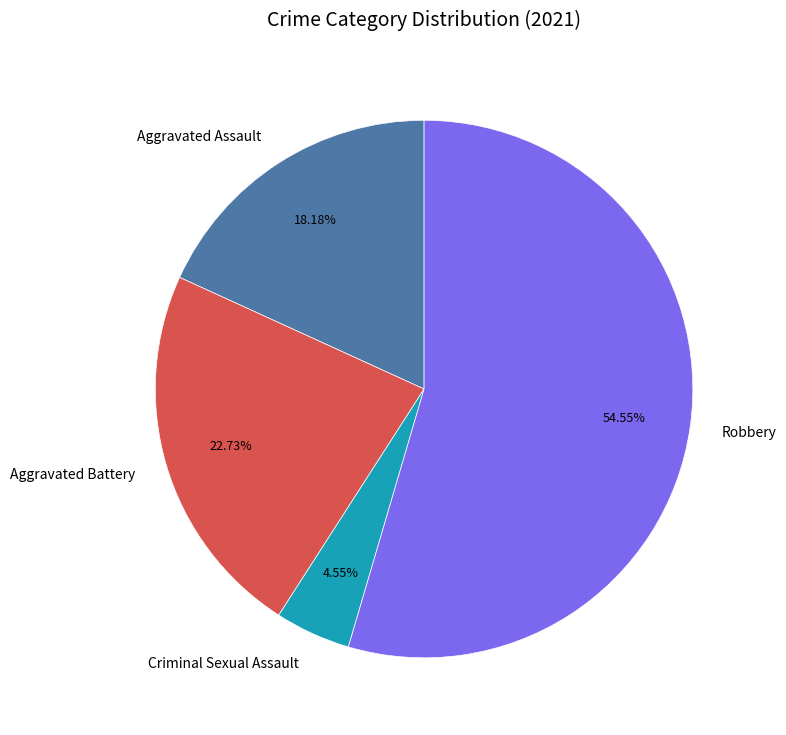

Which has a higher value, Robbery or Criminal Sexual Assault?

Robbery